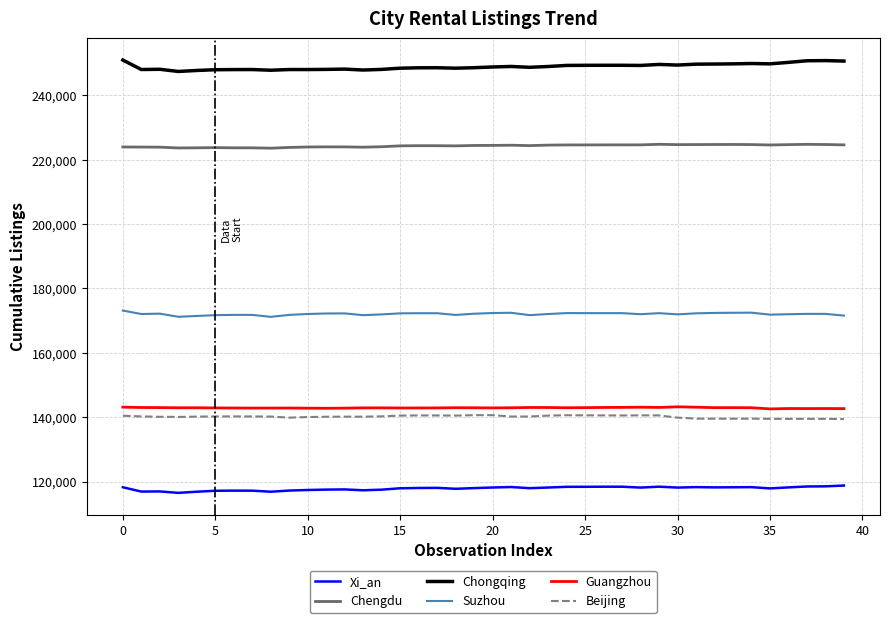

Does the chart have visible grid lines?

Yes